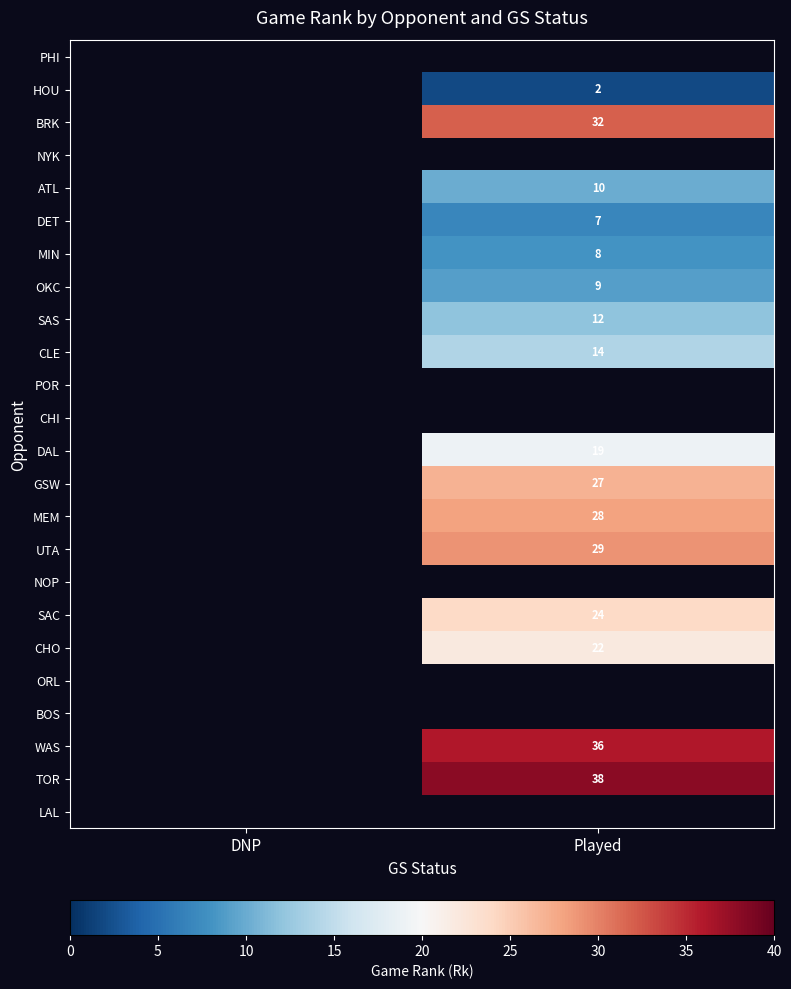

The WAS series shows 36 at Played. True or false?

True